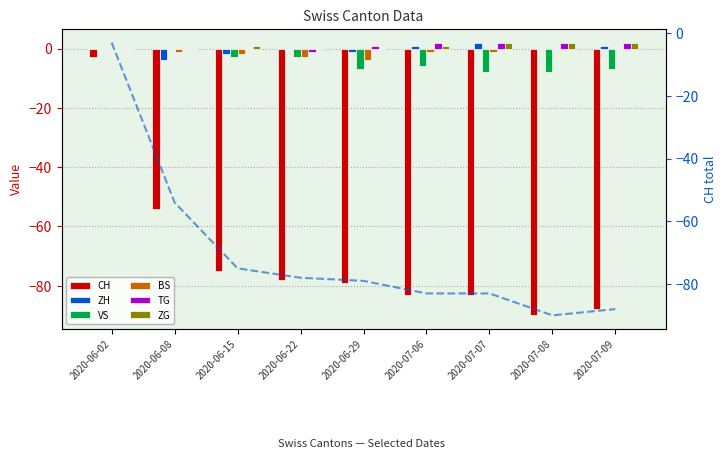

At which category is the sum across all series the highest?

2020-06-02